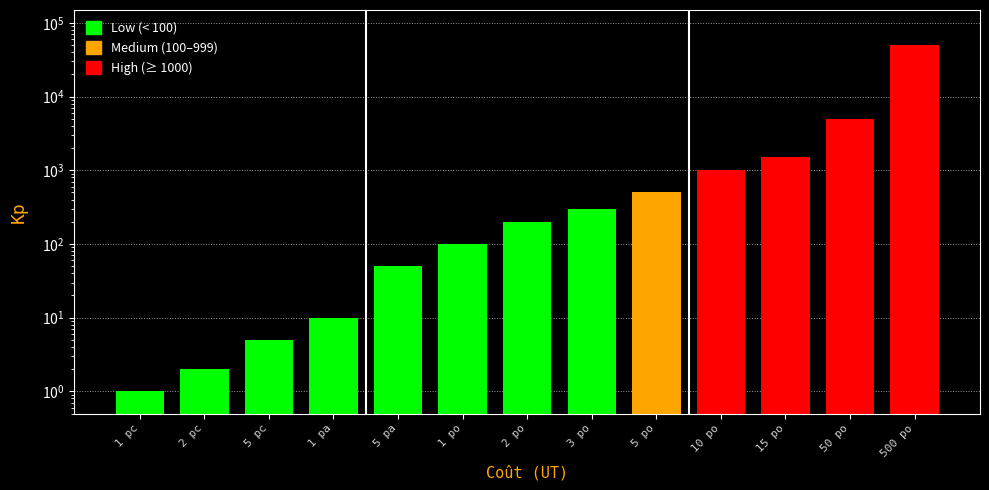

Is it true that the value at 500 po is 18642?

False